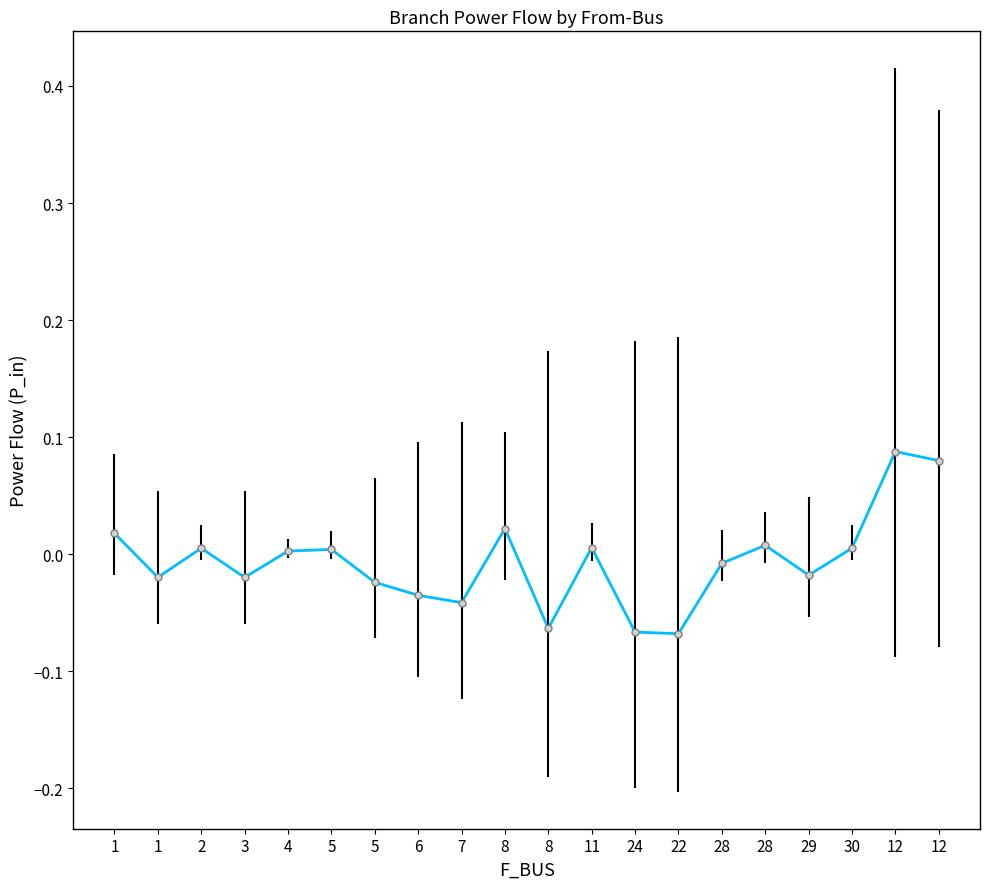

Is this an area chart (filled region under the line)?

No